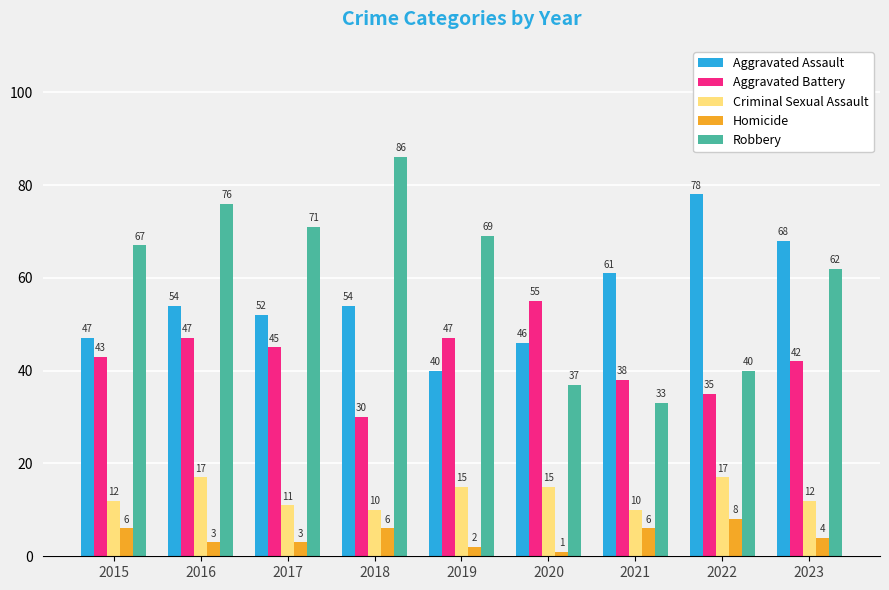

How many bars are there in each group?

5